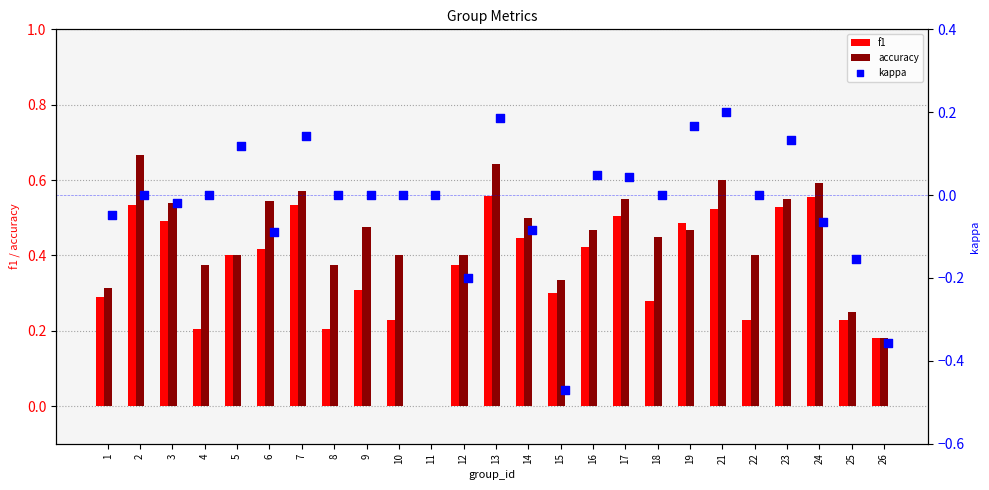

At how many categories does at least one series exceed 0?

24